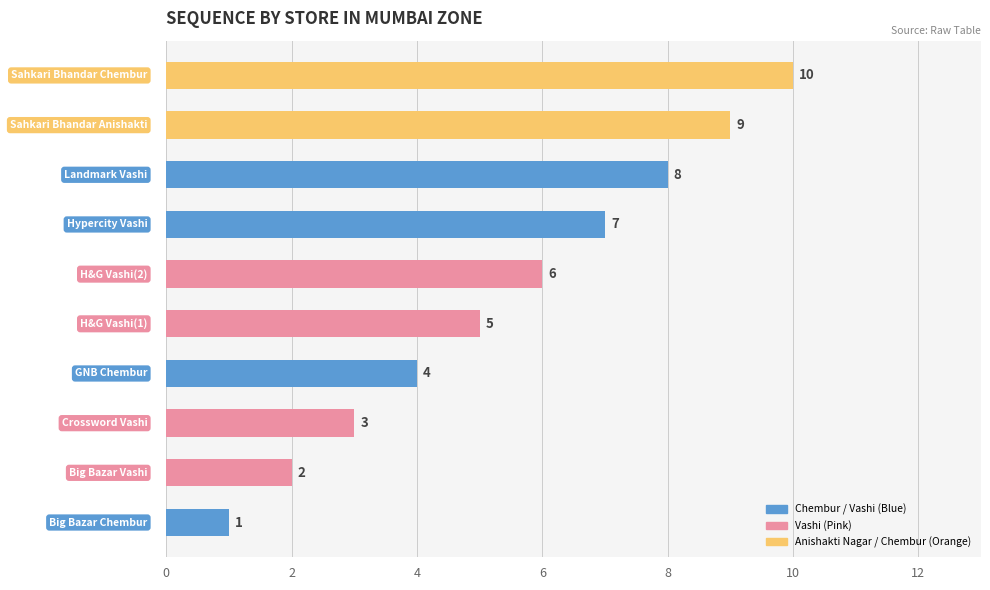

How many values are between 3 and 8?

6